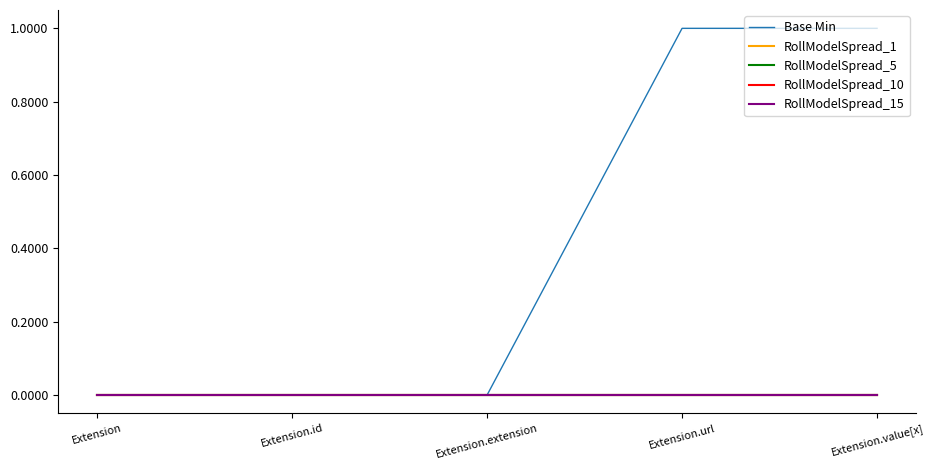

True or false: RollModelSpread_5 and RollModelSpread_15 cross at least once.

False